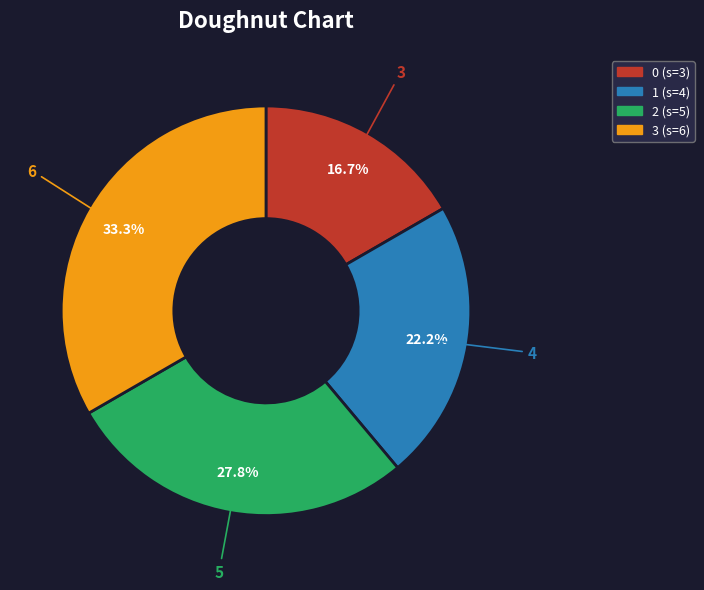

Is there any slice that represents more than half of the pie?

No